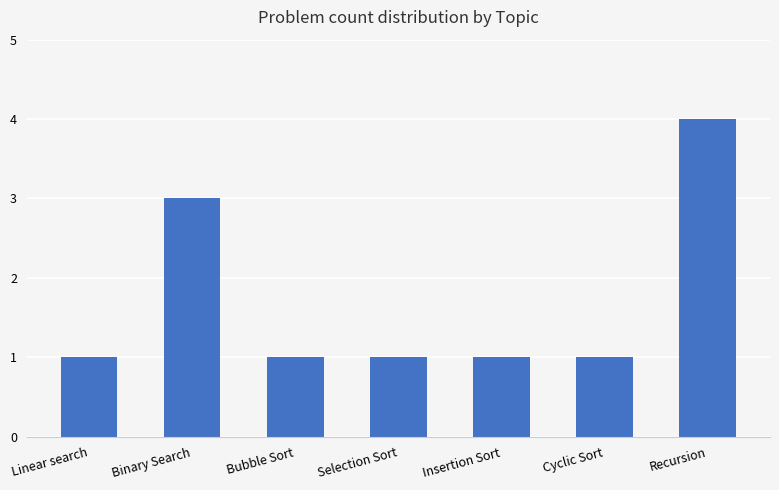

What is the difference between the maximum and second lowest values?

3